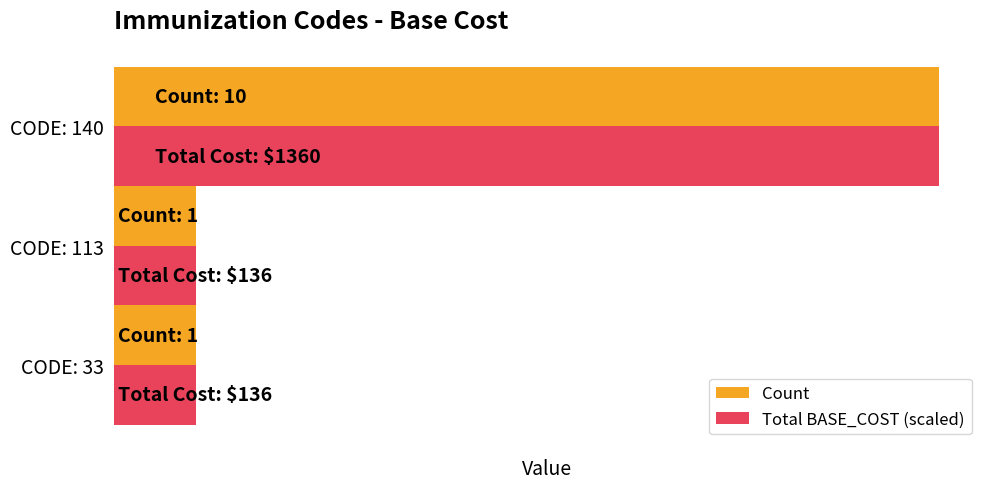

What are all the series names shown in the legend?

Count, Total BASE_COST (scaled)